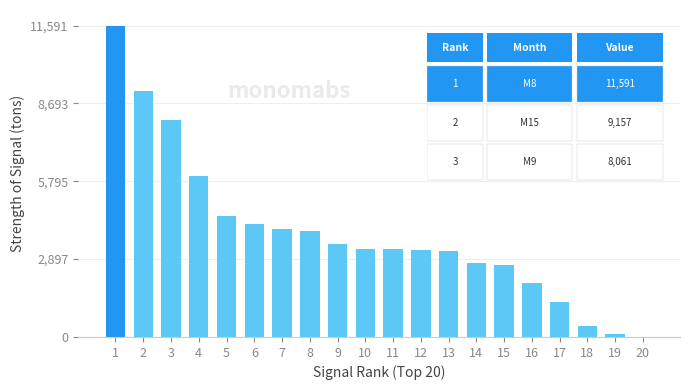

Is it true that the value at 5 is 4516?

True